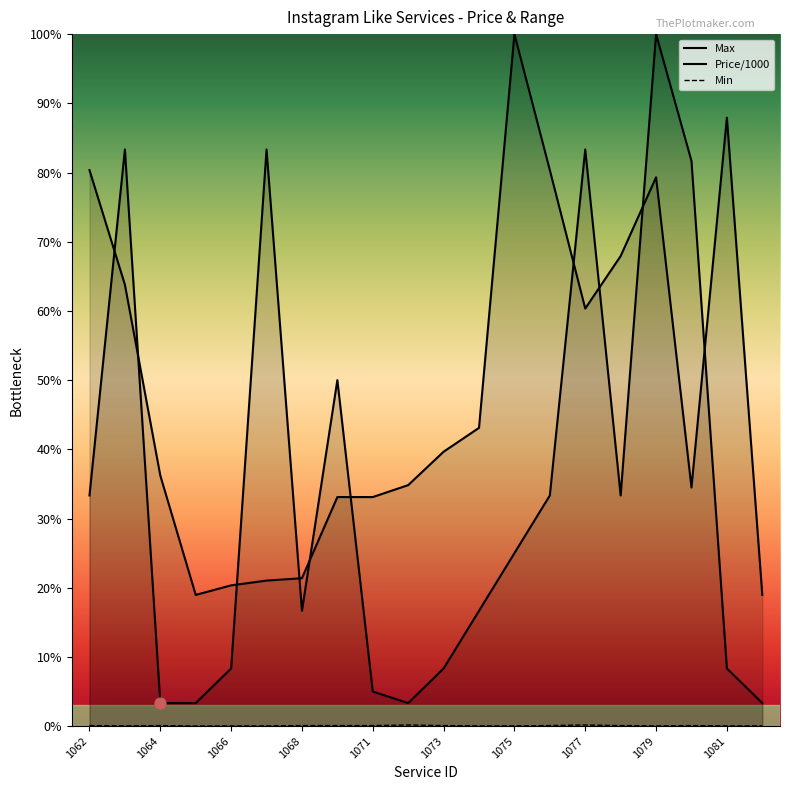

What are all the series names shown in the legend?

Max, Price/1000, Min